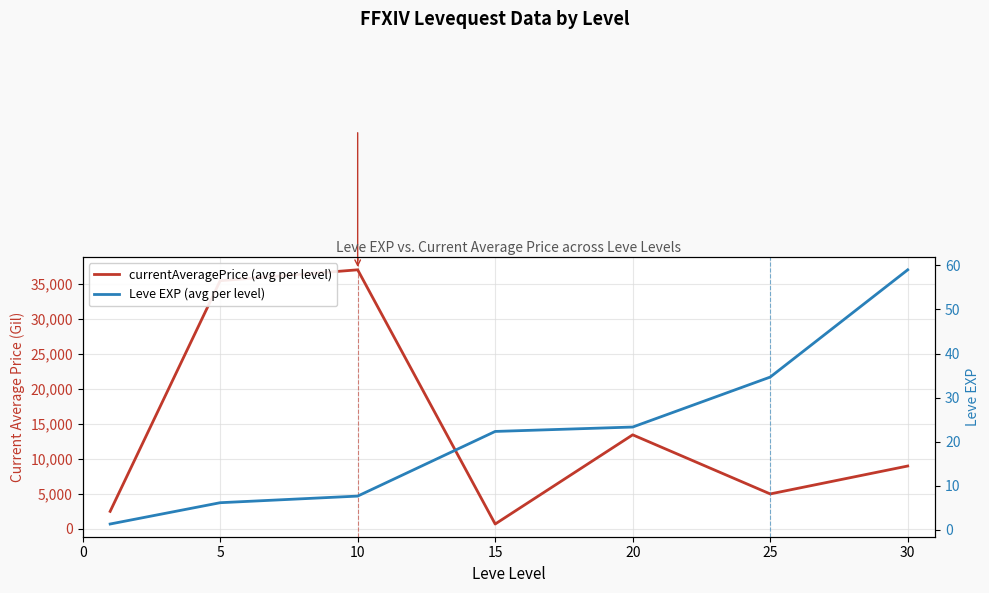

Where is Leve EXP (avg per level) nearest to the value 30?

25